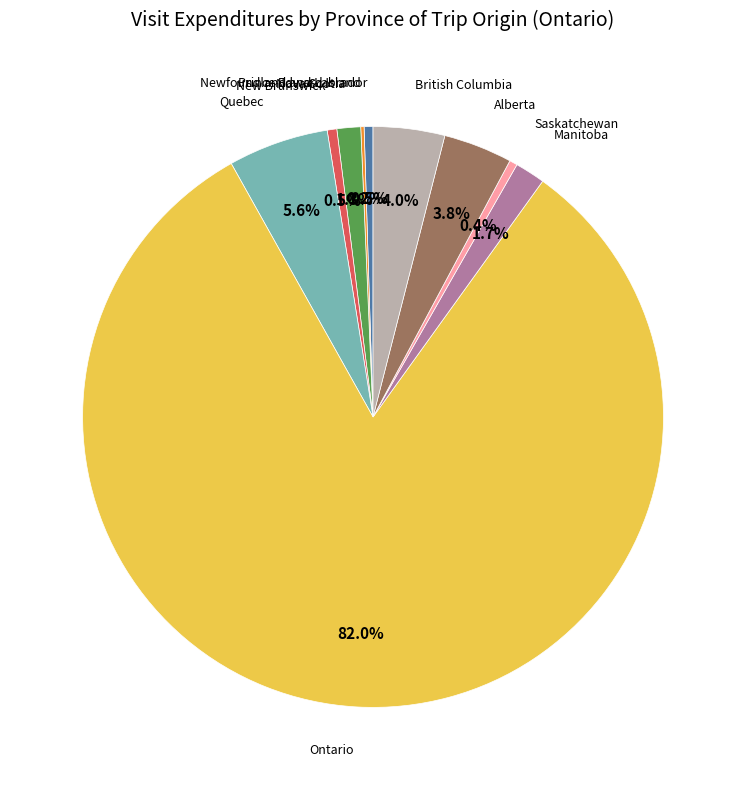

Does any single category account for the majority?

Yes